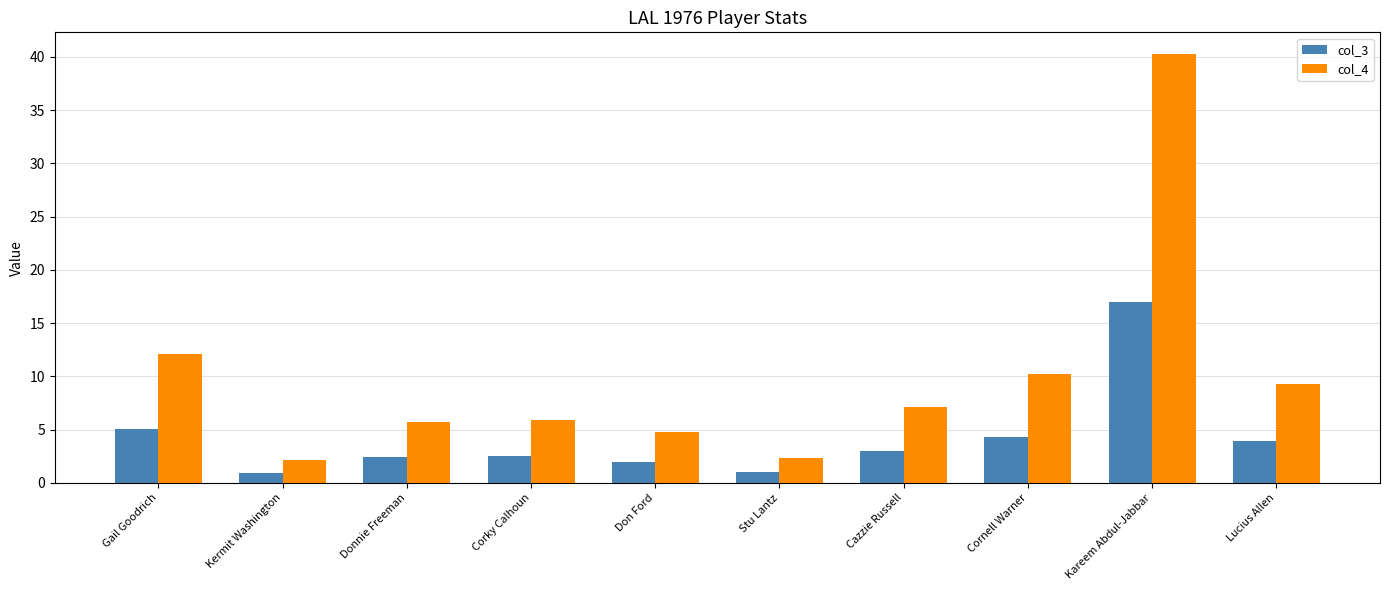

What is the difference between the col_4 values at Lucius Allen and Kermit Washington?

7.1